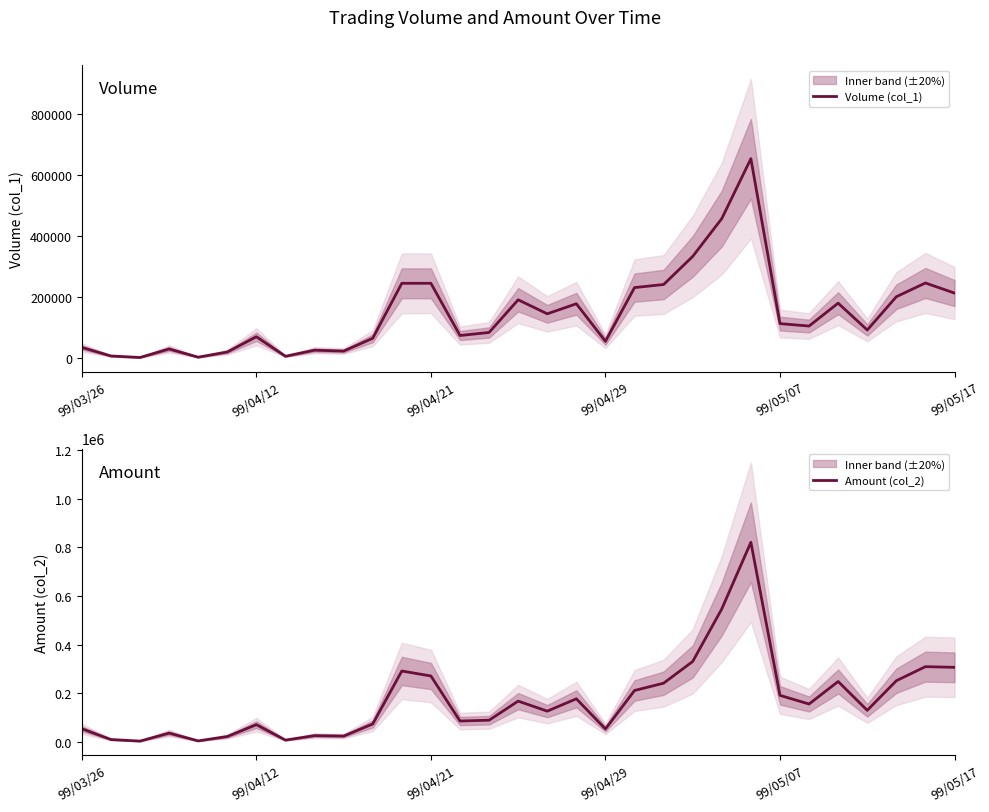

What is the maximum value shown in the chart?

821320